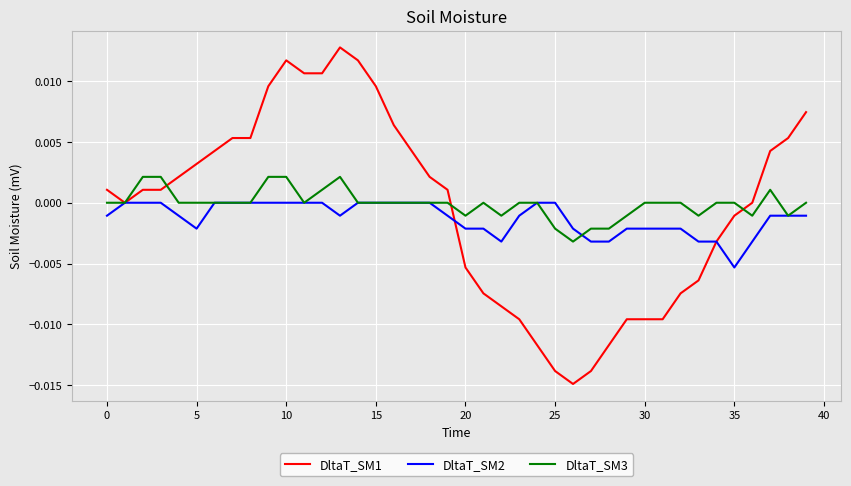

List the series in order of their peak value, highest first.

DltaT_SM1, DltaT_SM3, DltaT_SM2